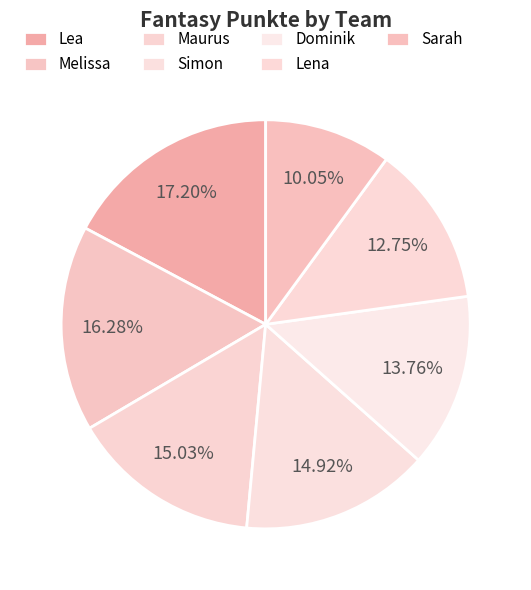

How many slices are in this pie chart?

7